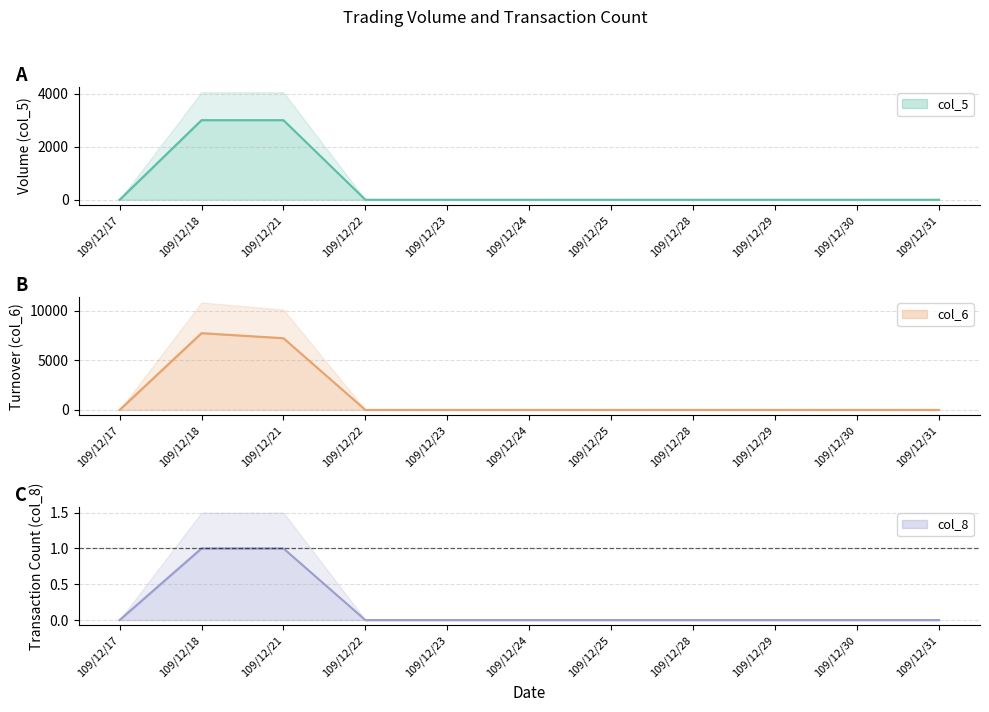

How many categories are shown in the chart?

11